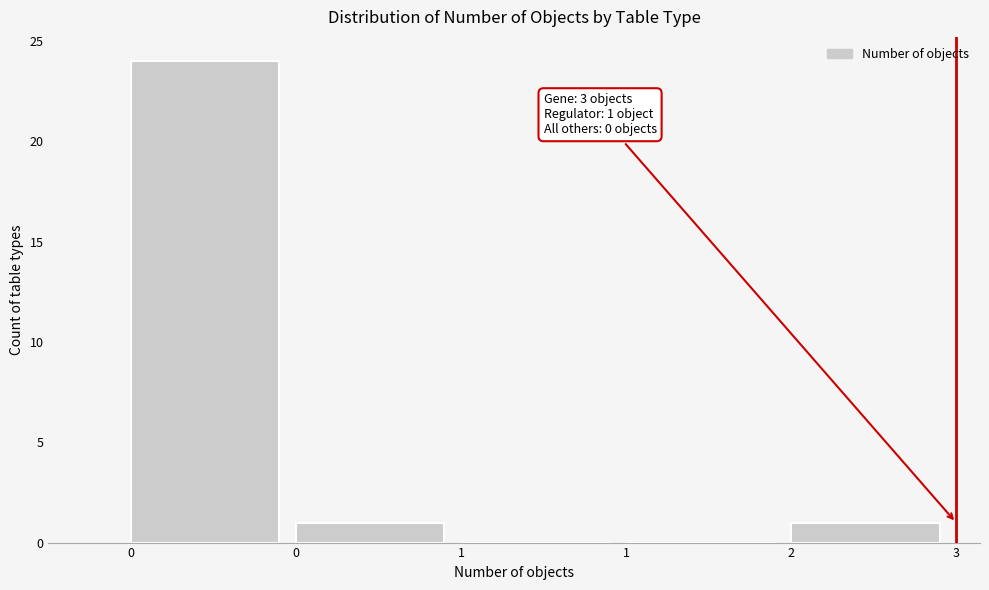

Are the bars horizontal?

No